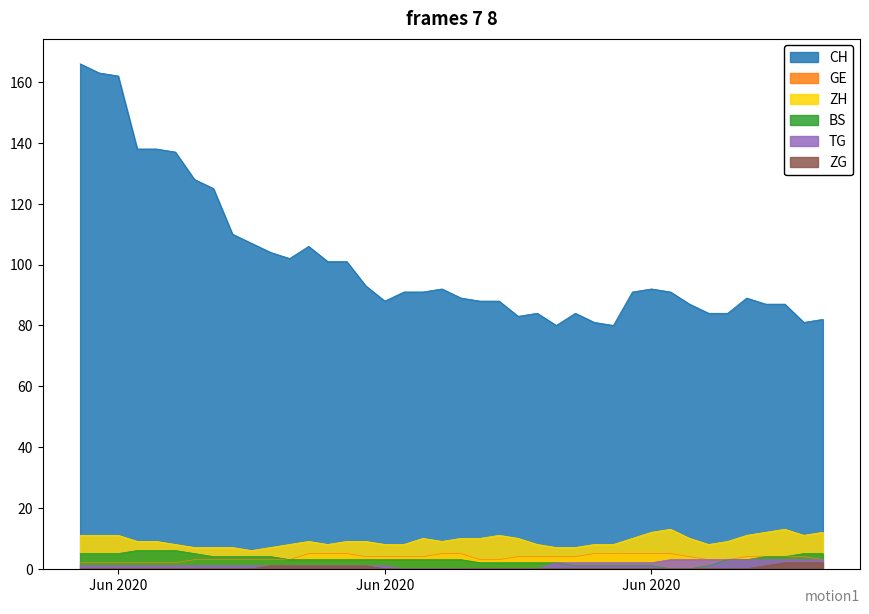

Which series changed the most between 2020-06-04 and 2020-06-07?

CH